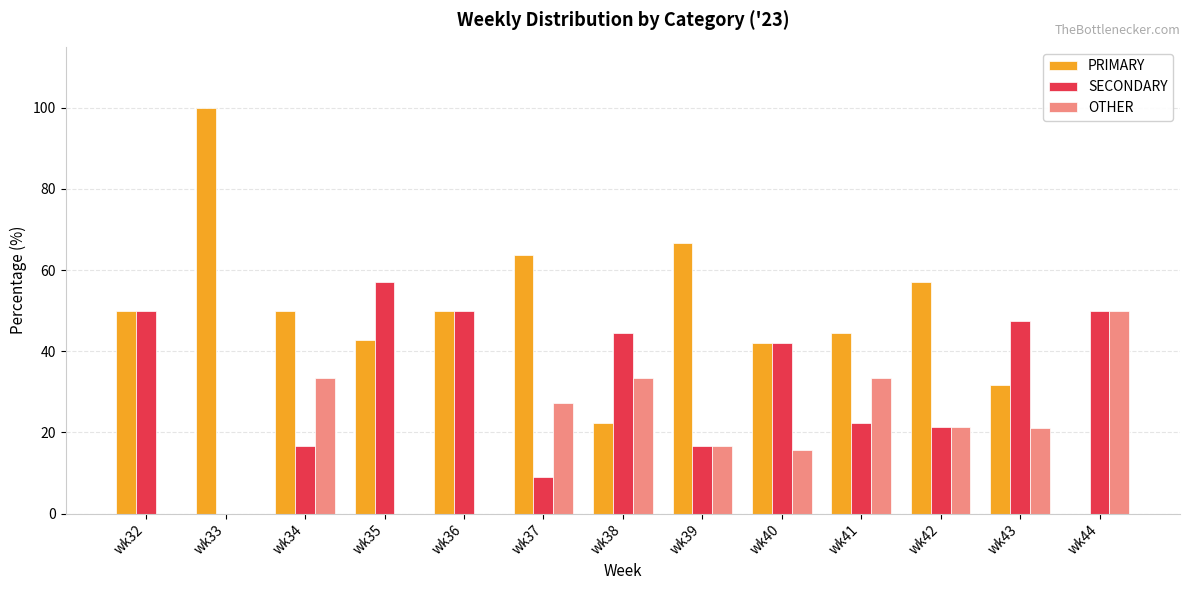

How many series are shown in this chart?

3